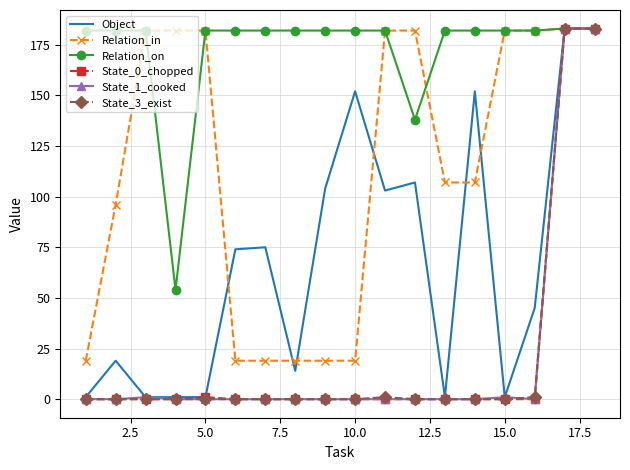

What is the maximum value shown in the chart?

183